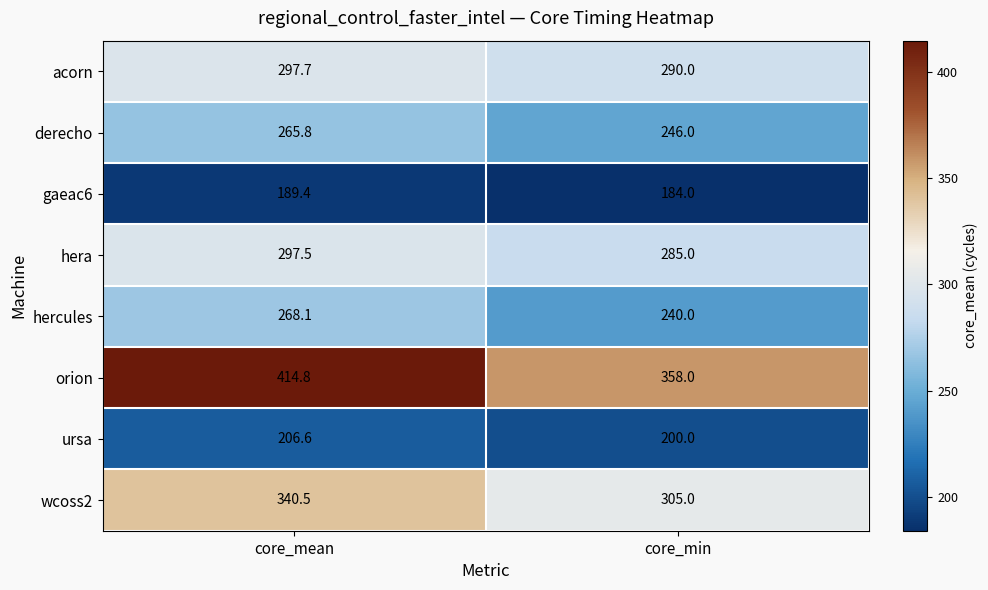

What is the smallest value displayed?

184.0